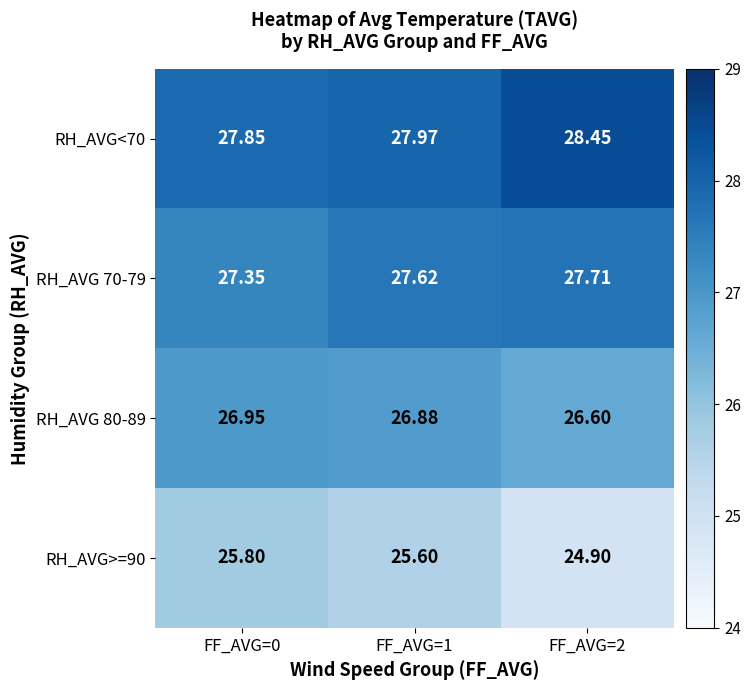

Is the value of RH_AVG 80-89 at FF_AVG=2 greater than the value of RH_AVG>=90 at FF_AVG=1?

Yes